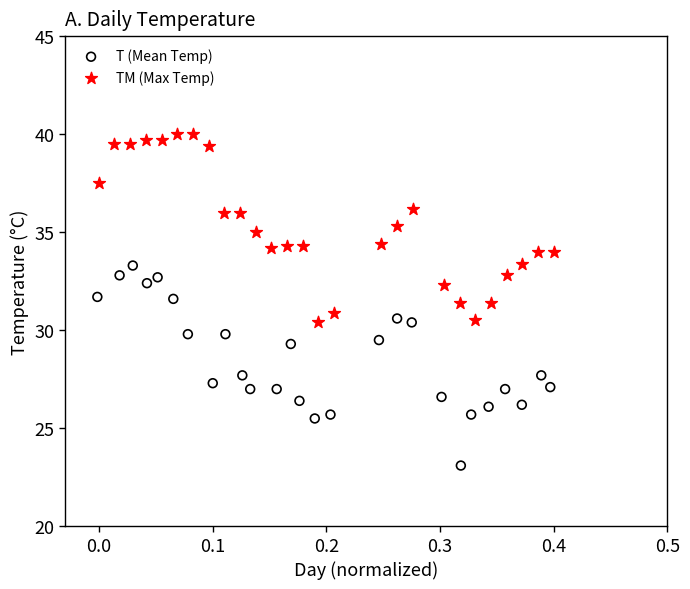

Which series reaches the maximum Y coordinate?

TM (Max Temp)